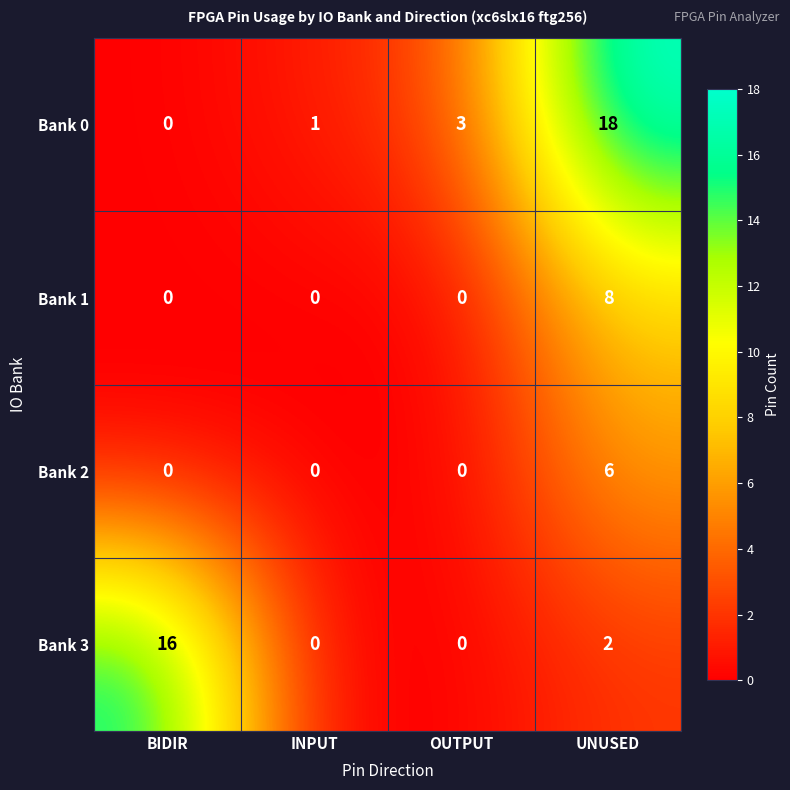

List the series in order of their peak value, highest first.

Bank 0, Bank 3, Bank 1, Bank 2